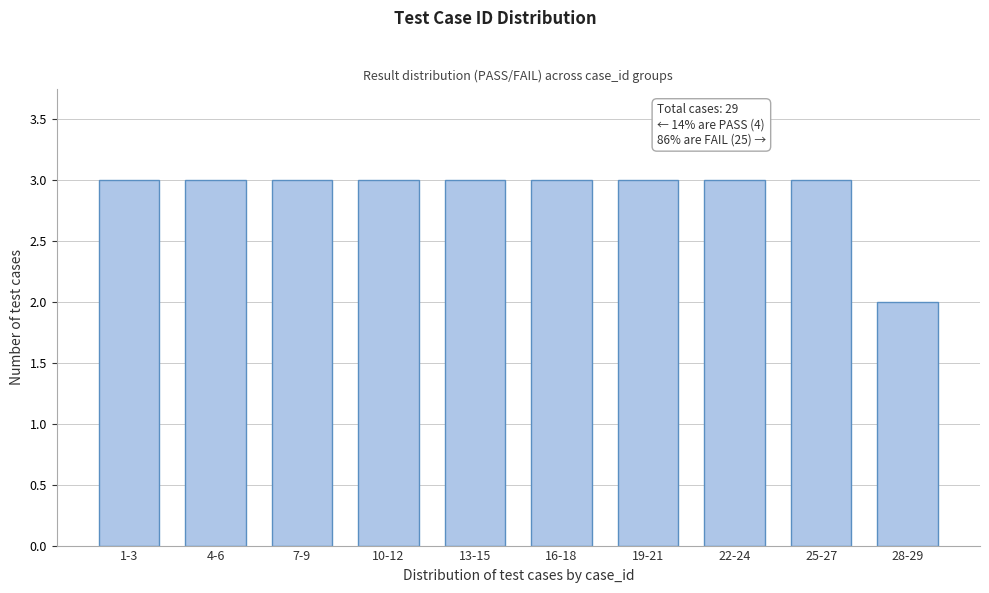

Reading right to left, what are all the values shown in this chart?

28-29=2	25-27=3	22-24=3	19-21=3	16-18=3	13-15=3	10-12=3	7-9=3	4-6=3	1-3=3